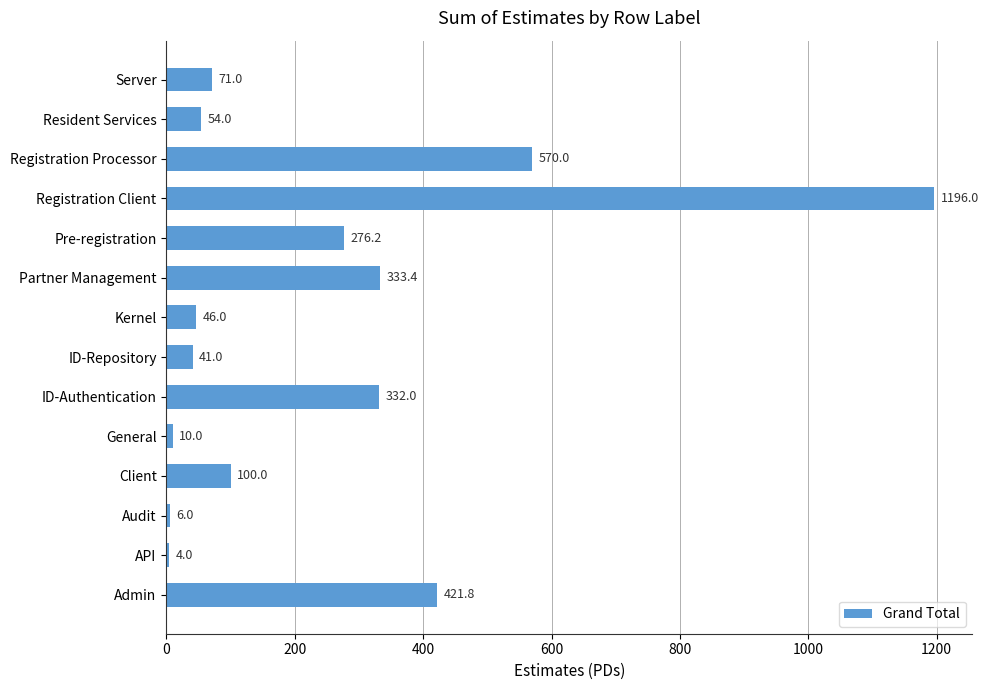

Is it true that the value at Audit is 6.0?

True